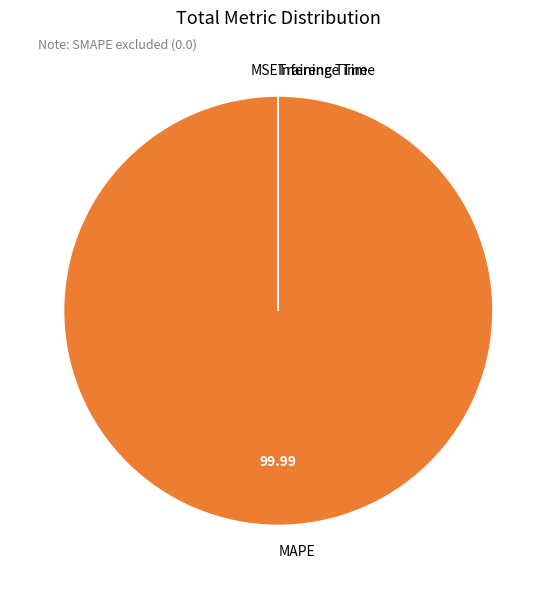

Which slice is the largest?

MAPE